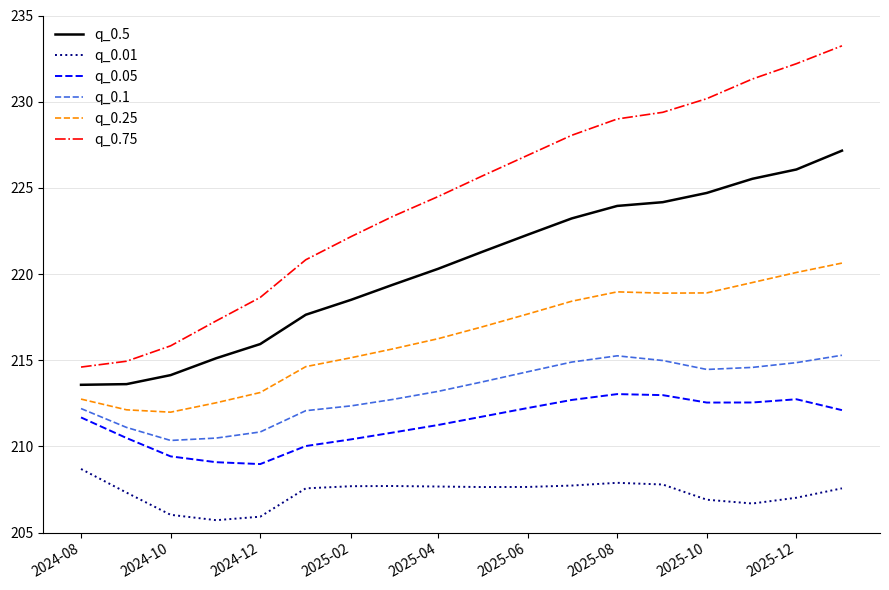

True or false: q_0.01 has more than 0 points higher than both neighbors.

True